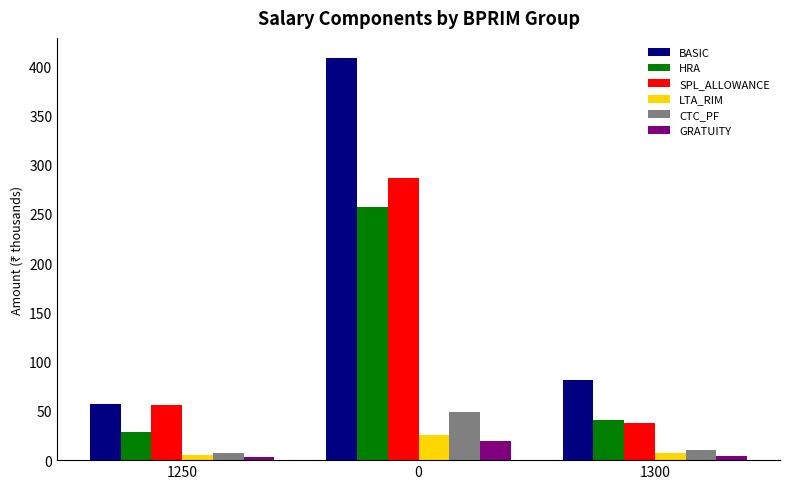

Is the value of LTA_RIM at 1300 greater than the value of HRA at 1250?

No